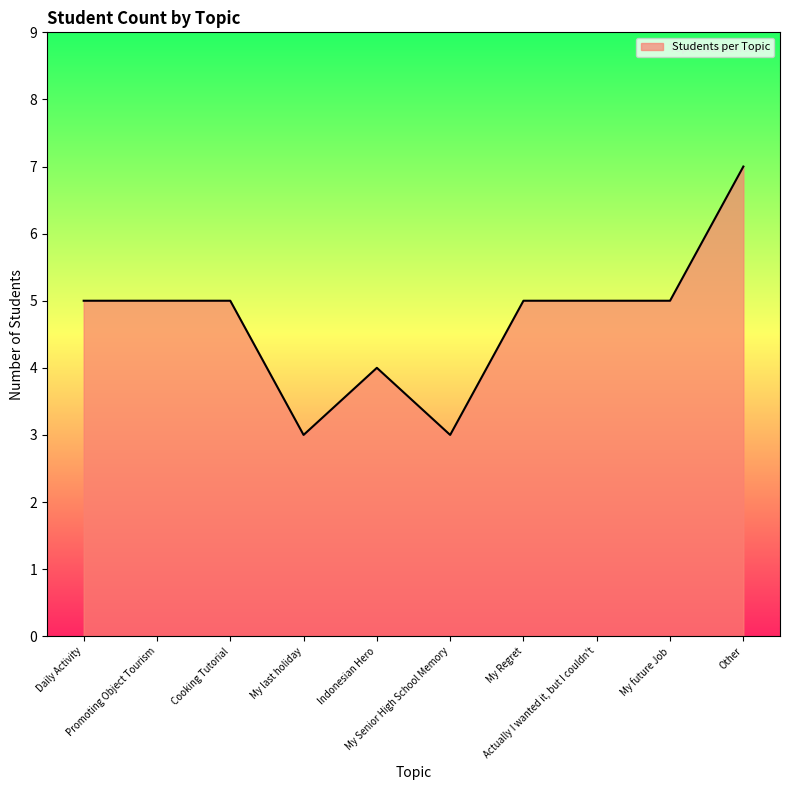

At which category does the chart reach its peak across all series?

Other